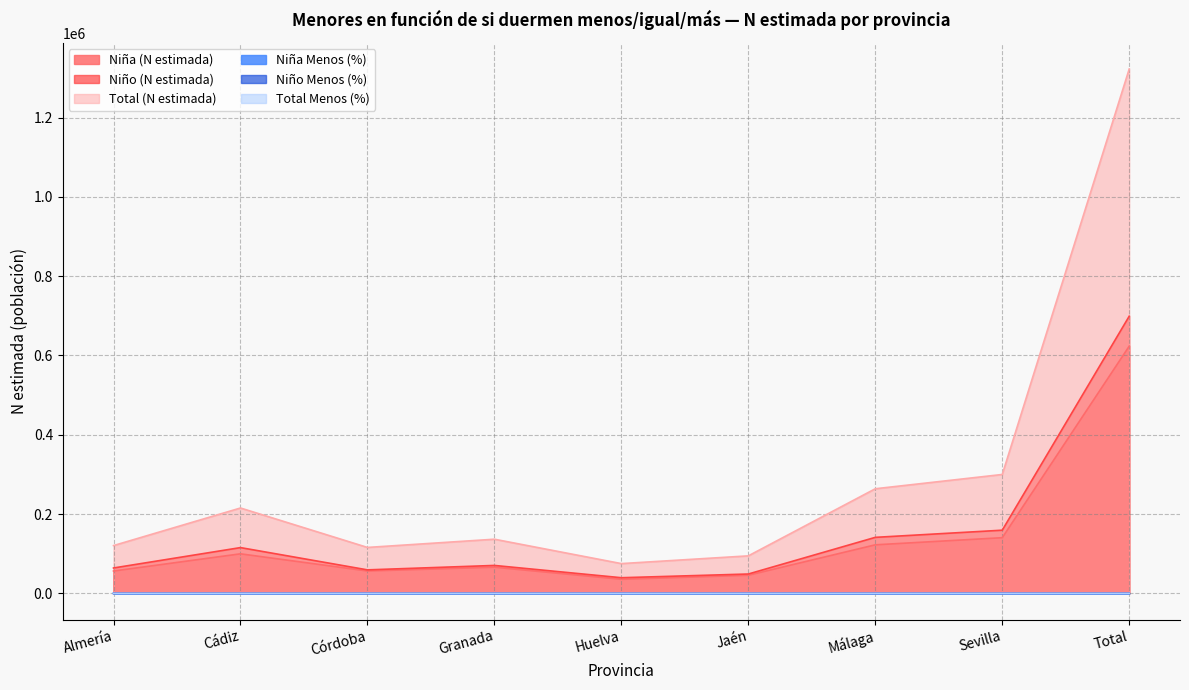

Reading left to right, transcribe all the data shown in this chart.

Niña (N estimada): 56481.0	99832.0	56558.0	66120.0	35608.0	45766.0	122529.0	140497.0	623392.0
Niño (N estimada): 64145.0	115537.0	59377.0	70556.0	39579.0	48942.0	141368.0	159421.0	698925.0
Total (N estimada): 120626.0	215369.0	115936.0	136676.0	75187.0	94708.0	263897.0	299918.0	1322317.0
Niña Menos (%): 0.2	0.2	0.4	0.2	0.2	0.4	0.5	0.1	0.3
Niño Menos (%): 0.3	0.3	0.4	0.2	0.1	0.4	0.4	0.1	0.3
Total Menos (%): 0.2	0.2	0.4	0.2	0.2	0.4	0.5	0.1	0.3